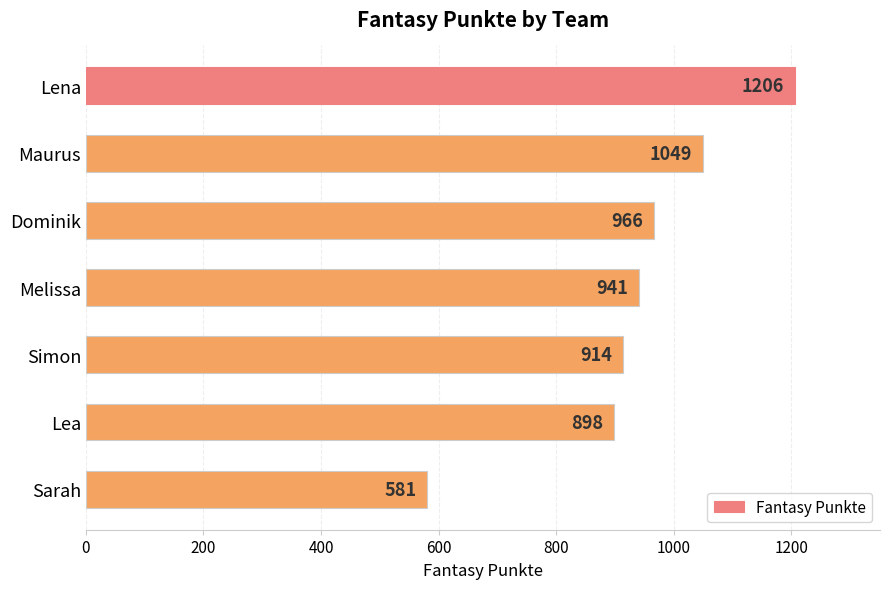

What is the maximum value shown in the chart?

1206